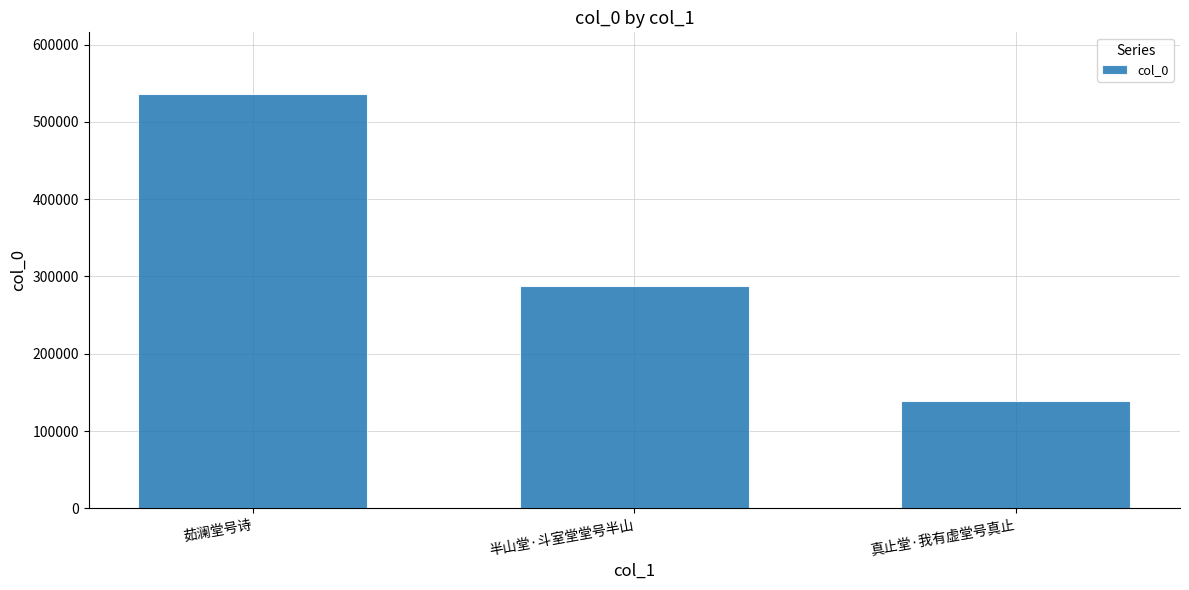

How many distinct data groups are displayed?

1